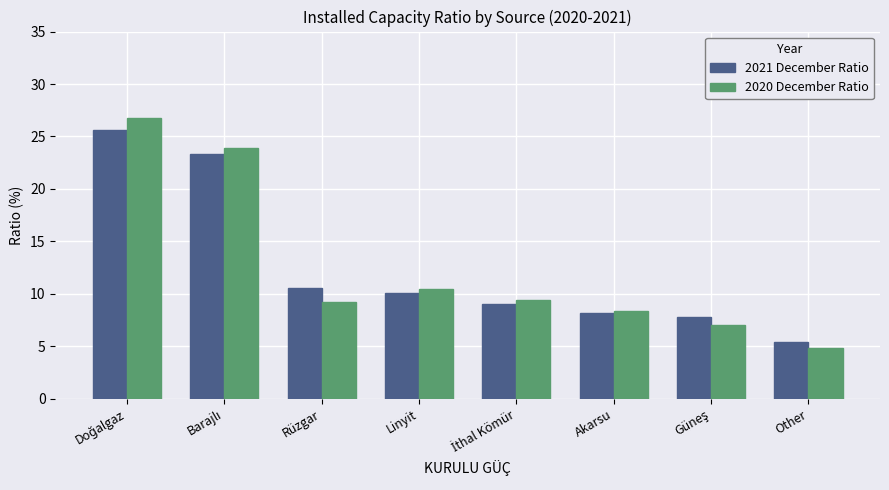

How many bars are there in total?

16